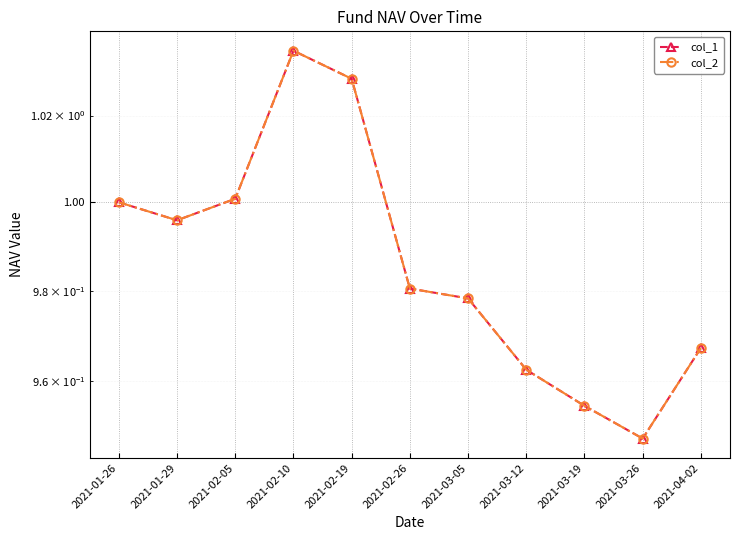

True or false: col_2 and col_1 intersect in this chart.

False